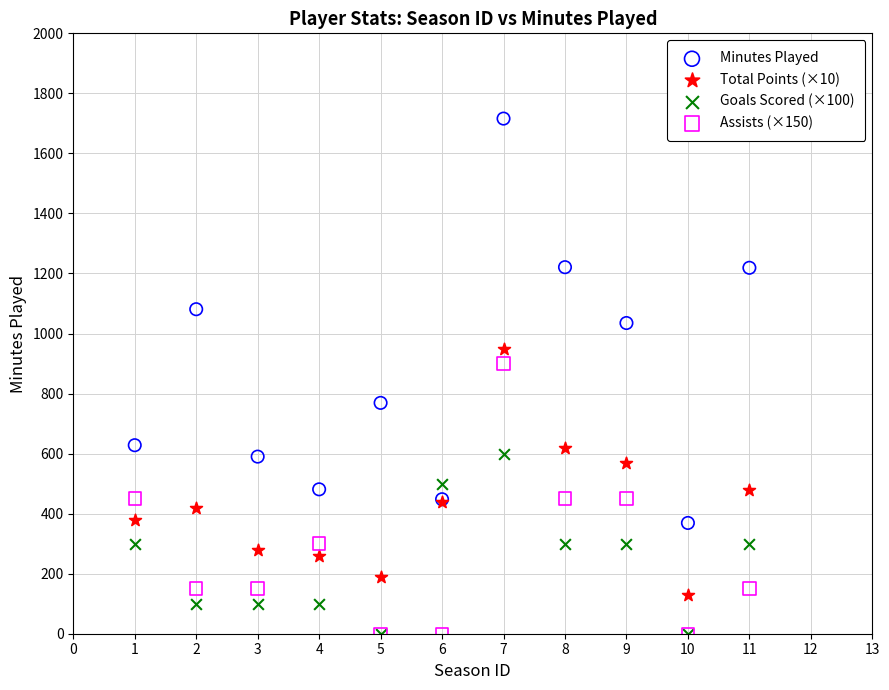

What are all the series names shown in the legend?

Minutes Played, Total Points (×10), Goals Scored (×100), Assists (×150)